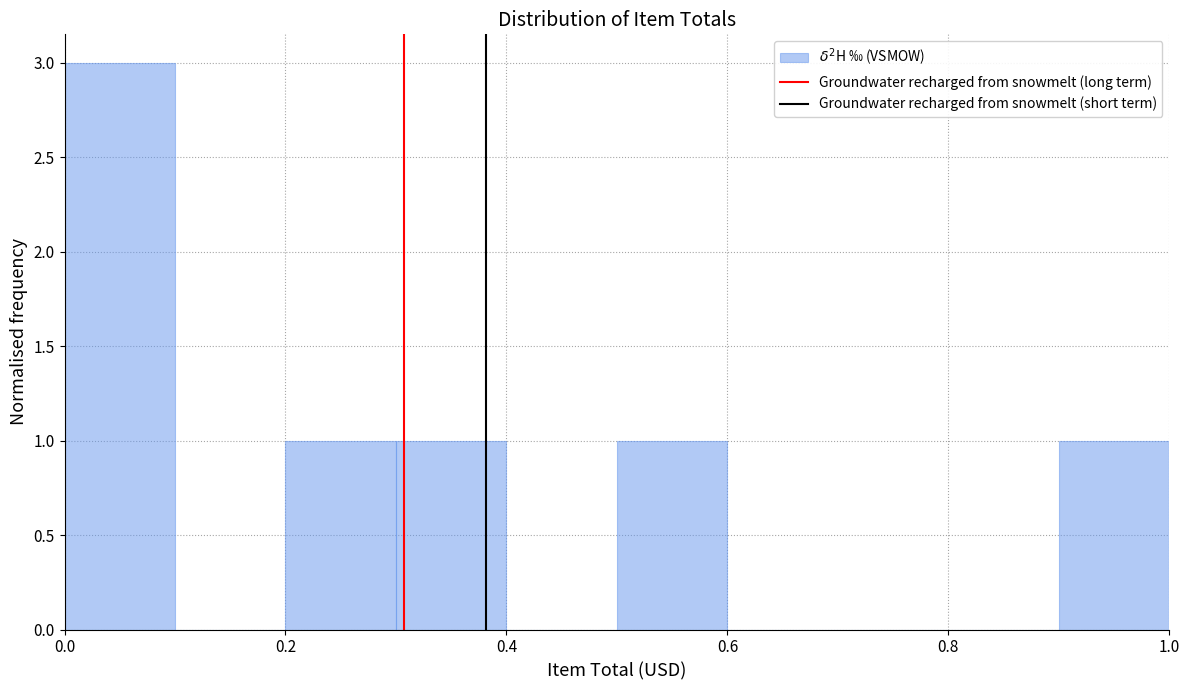

Which range on the x-axis has the tallest bar?

0.0 to 0.1